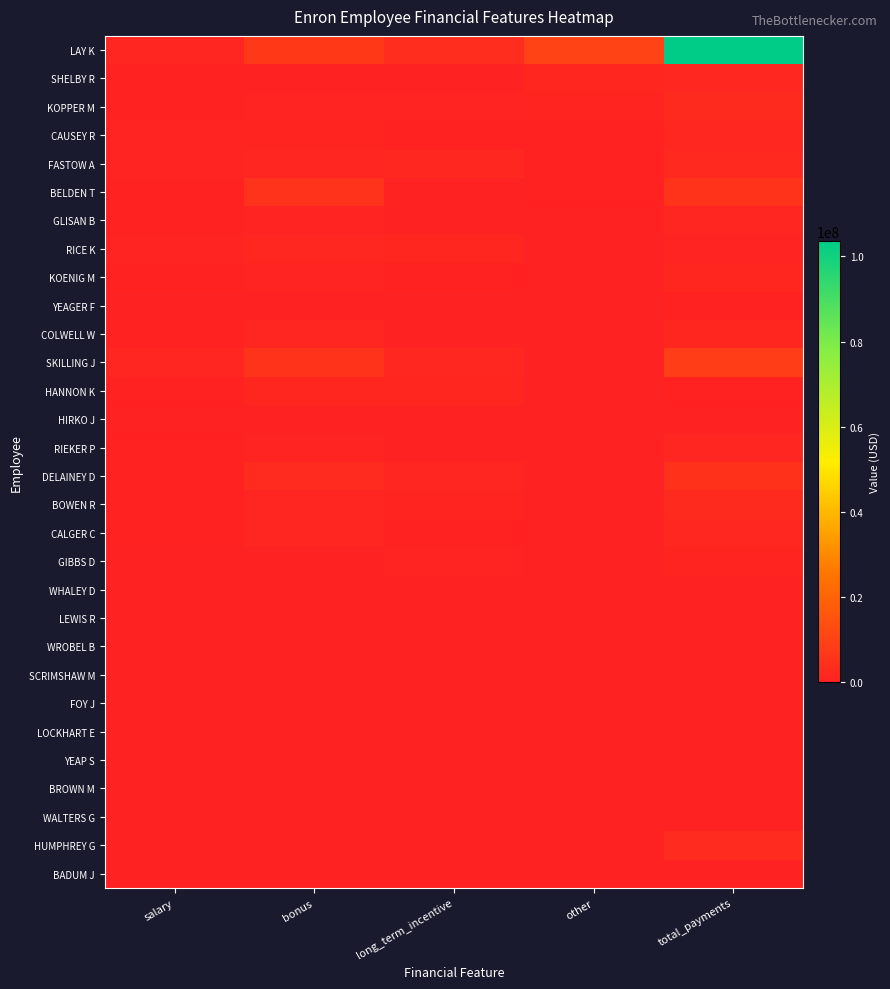

What is the maximum value shown in the chart?

103559793